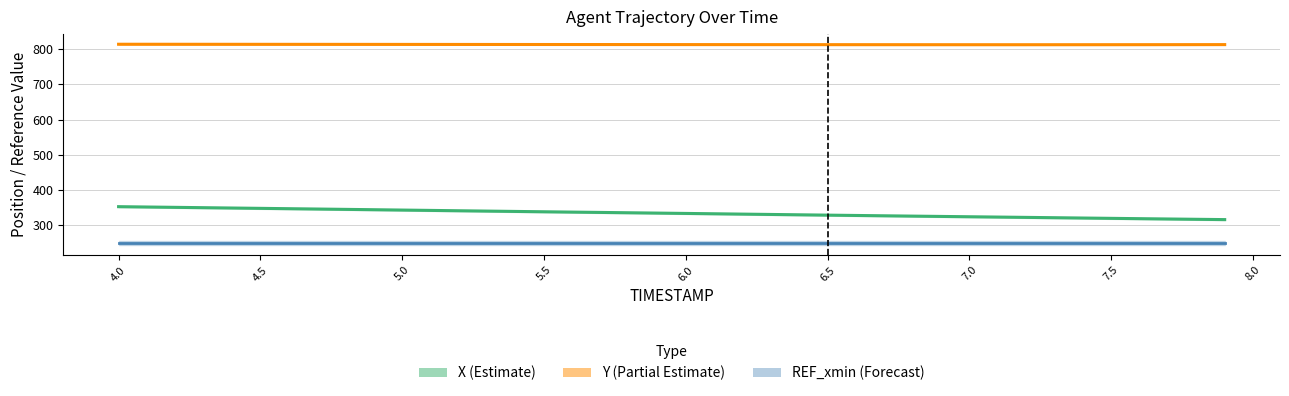

Which series has the widest spread of values?

X